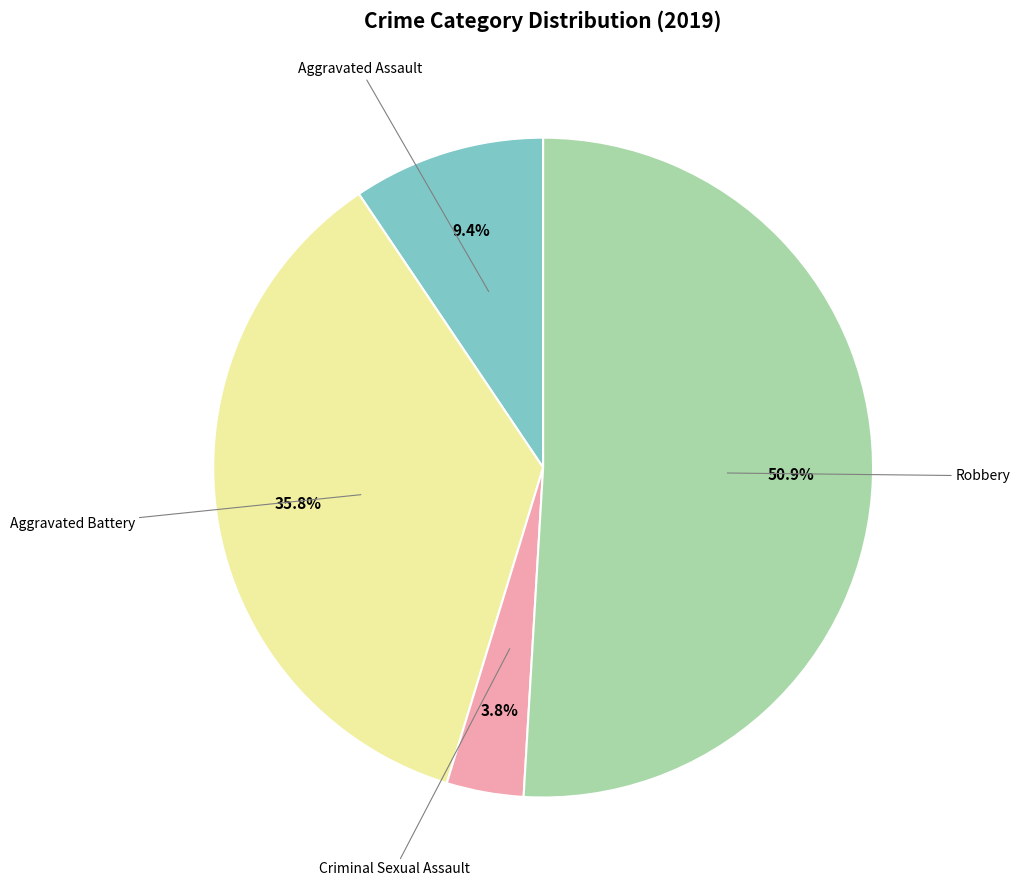

Does any single category account for the majority?

Yes